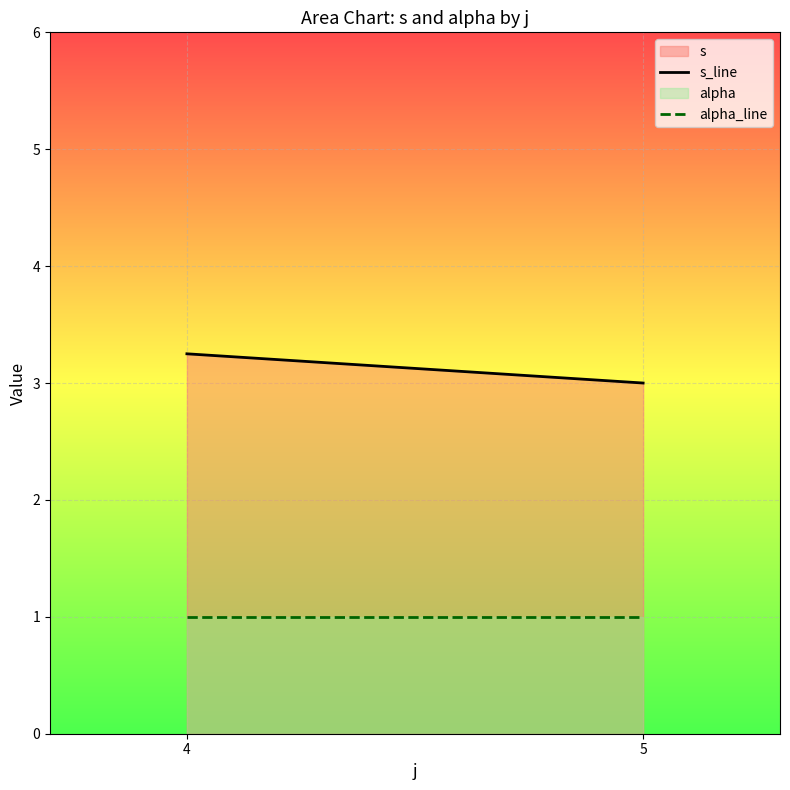

What value does the s series have at 5?

3.0